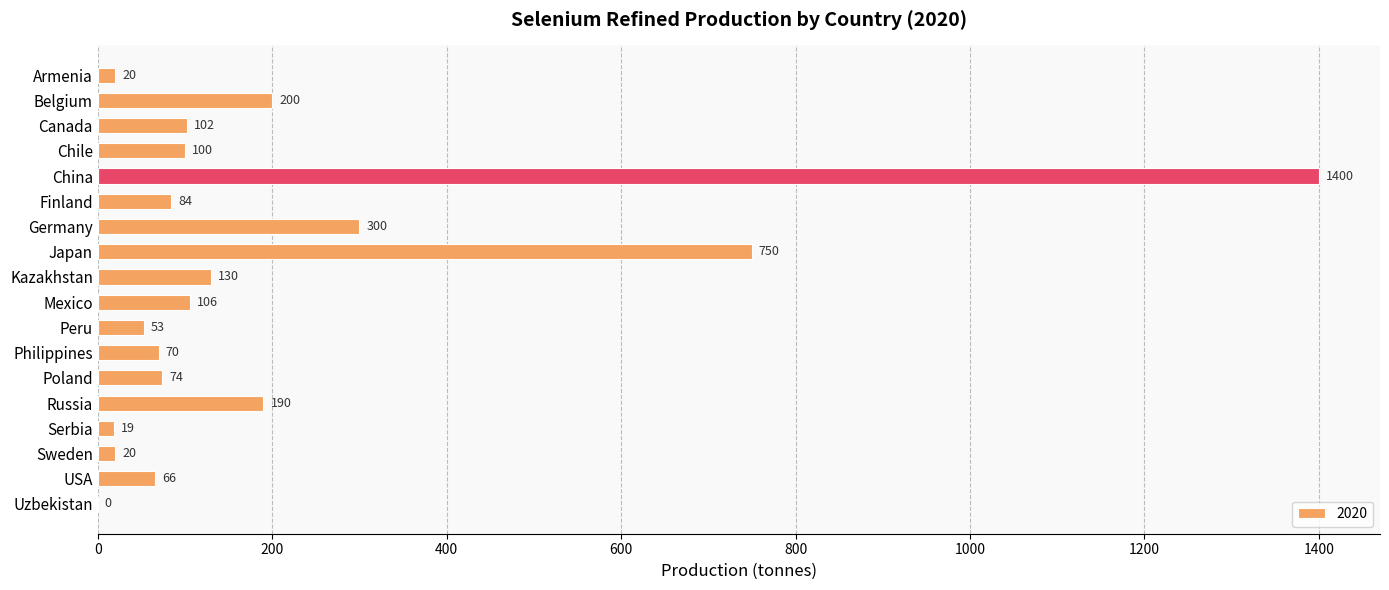

What is the sum of the values at Germany and Armenia?

320